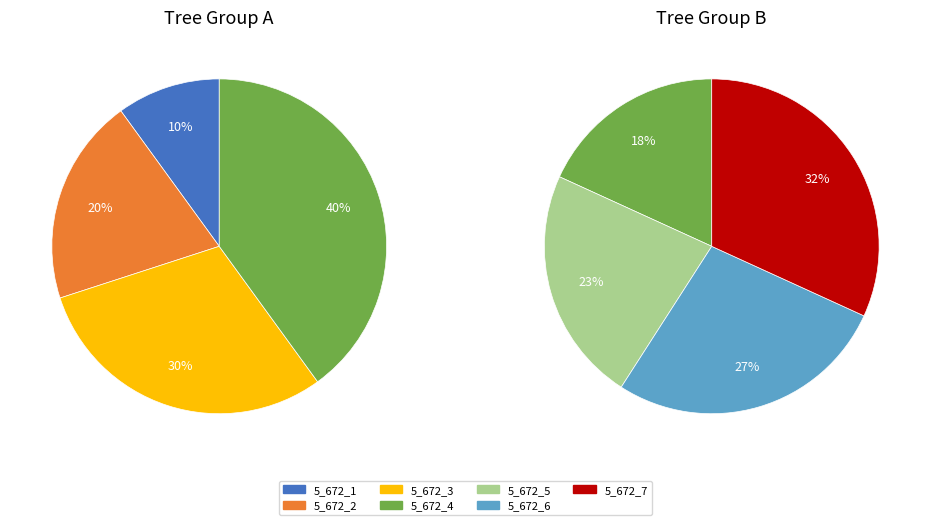

Is the sum of 5_672_7 and 5_672_3 greater than half?

No